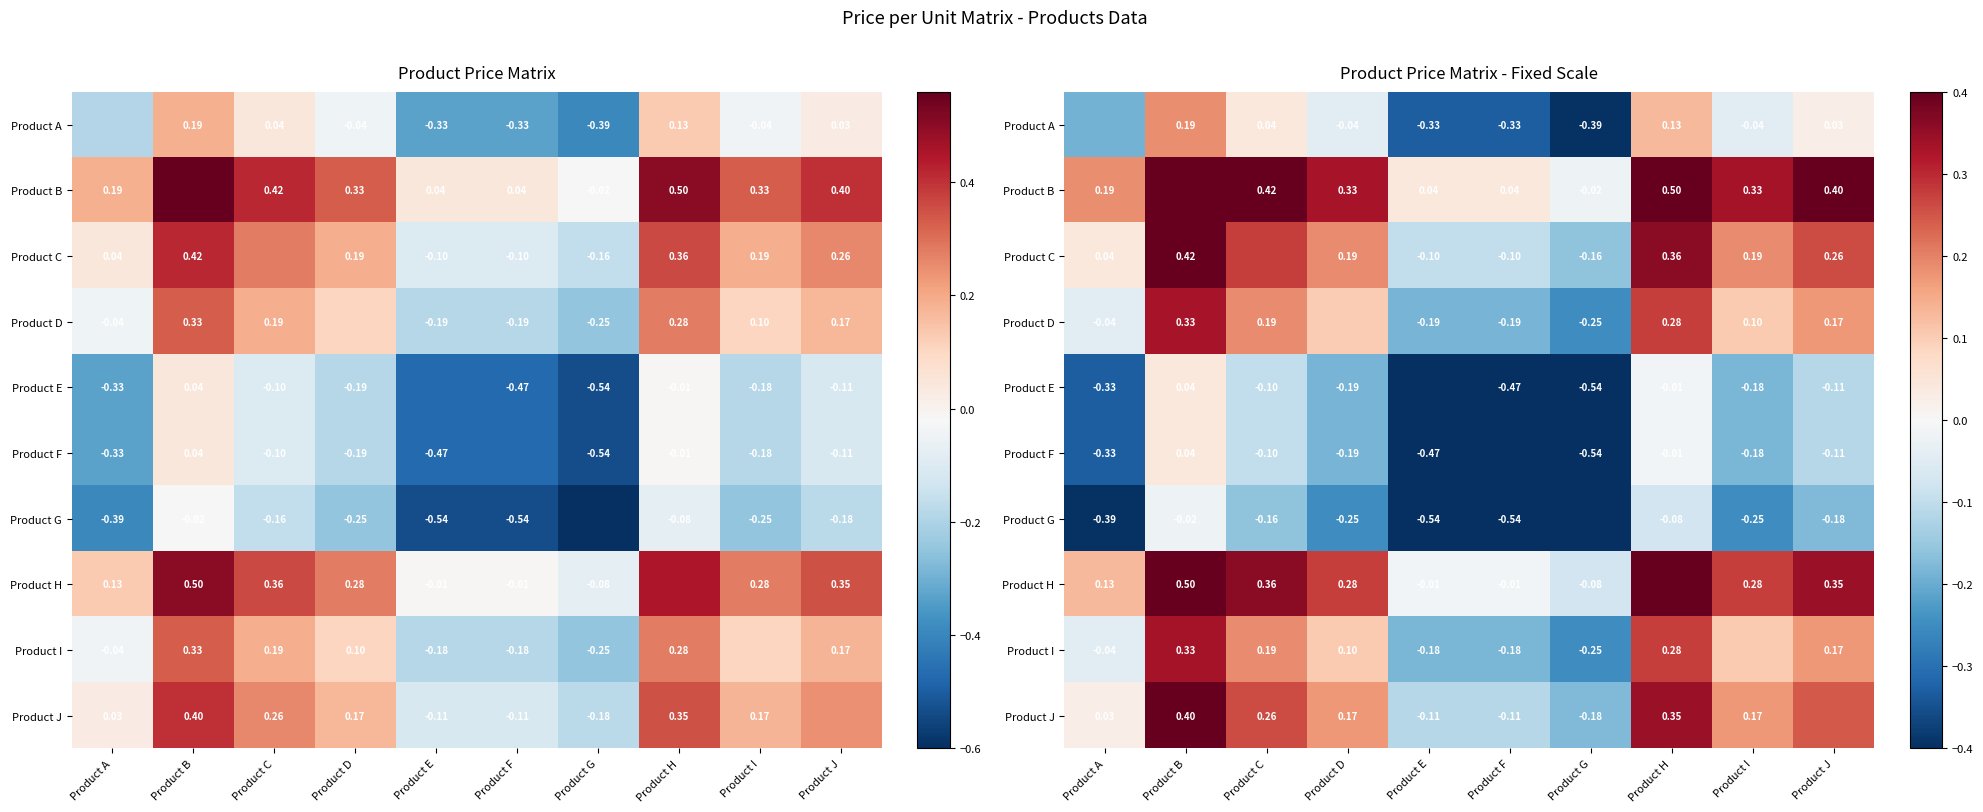

What is the greatest value displayed?

0.6